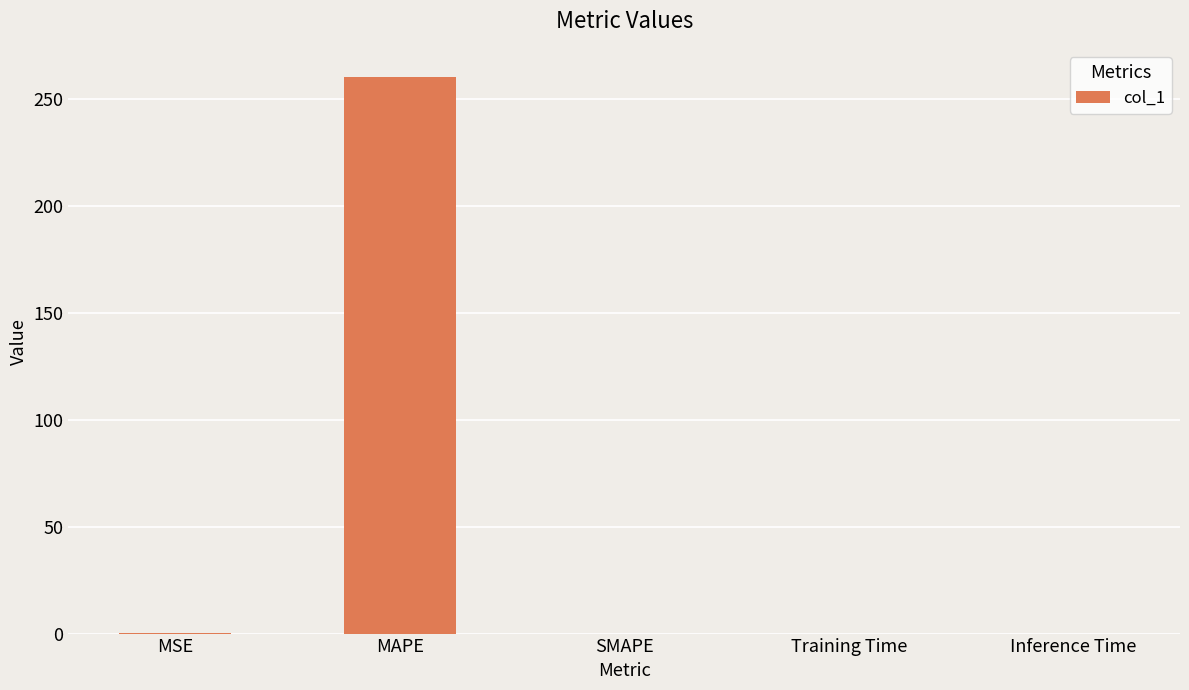

What is the difference between the values at SMAPE and MAPE?

260.3